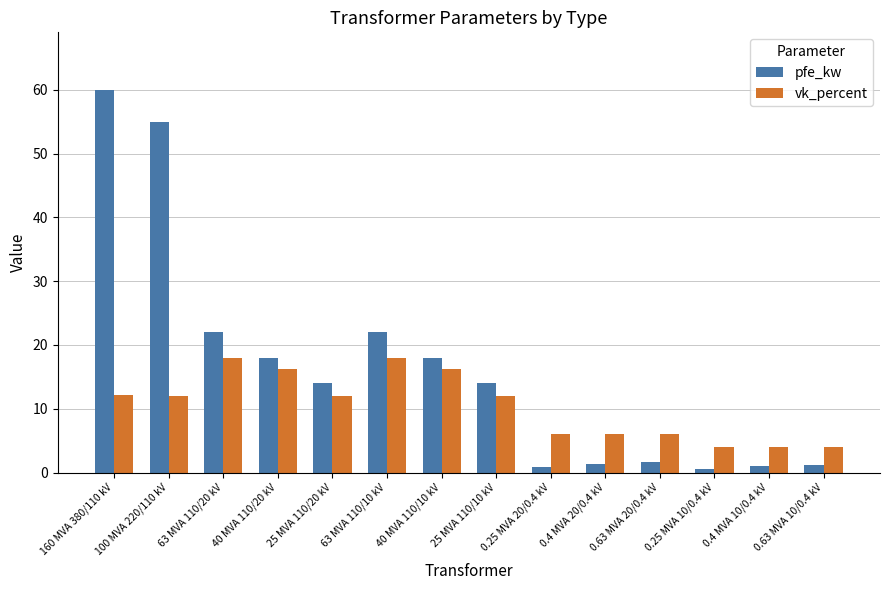

What is the label of the 14th bar from the right?

160 MVA 380/110 kV